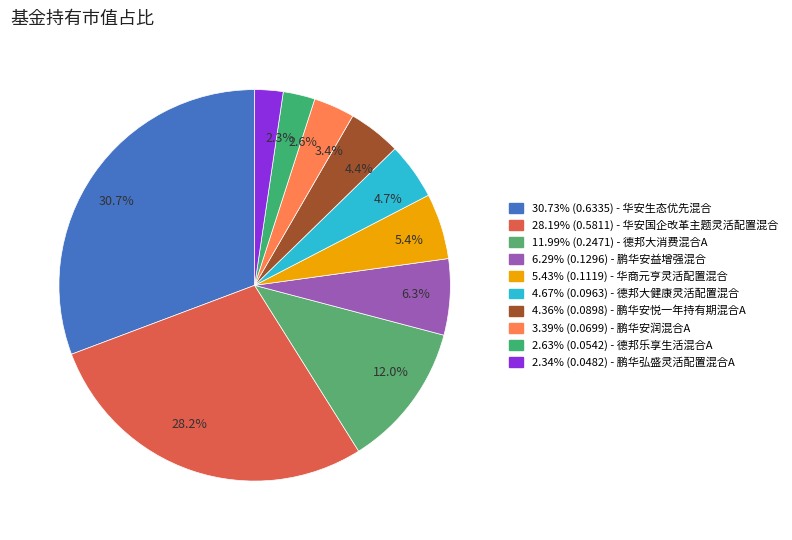

Between 2.6% and 4.7%, which is larger?

4.7%